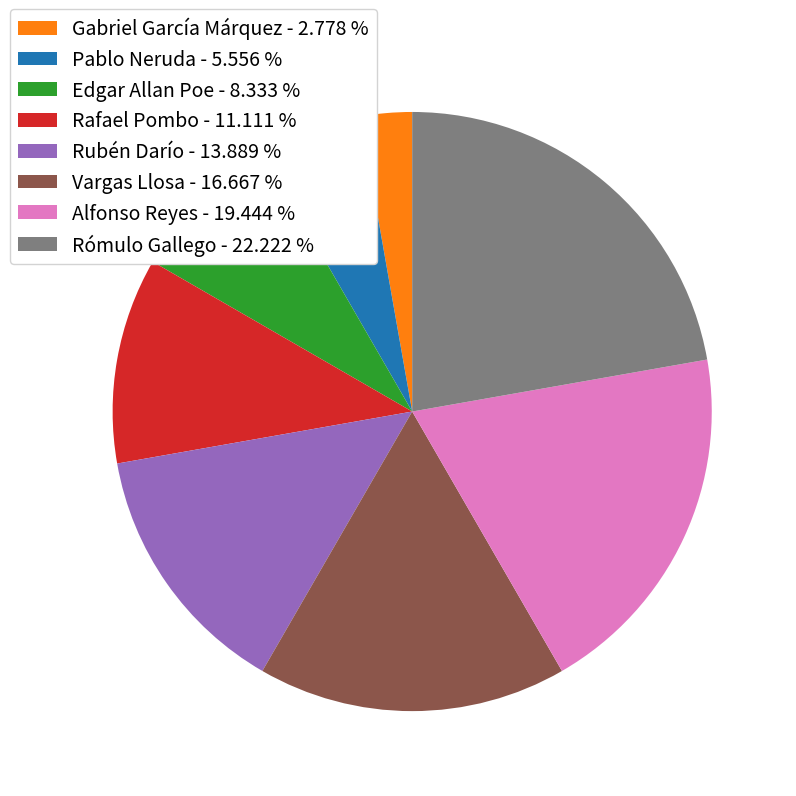

Do Vargas Llosa - 16.667 % and Edgar Allan Poe - 8.333 % together represent more than half of the pie?

No